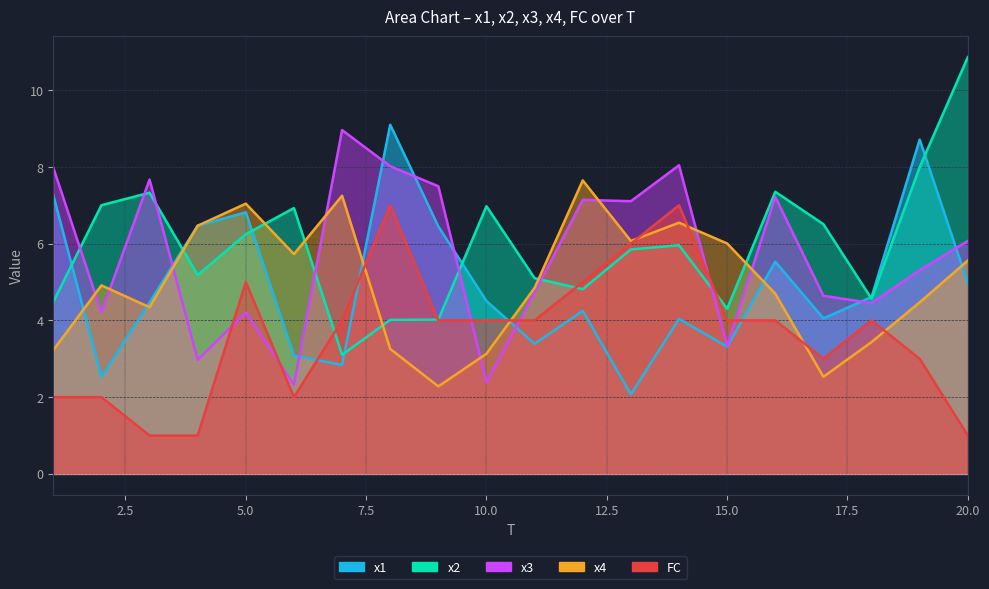

How many values in the x2 series are below 5?

7